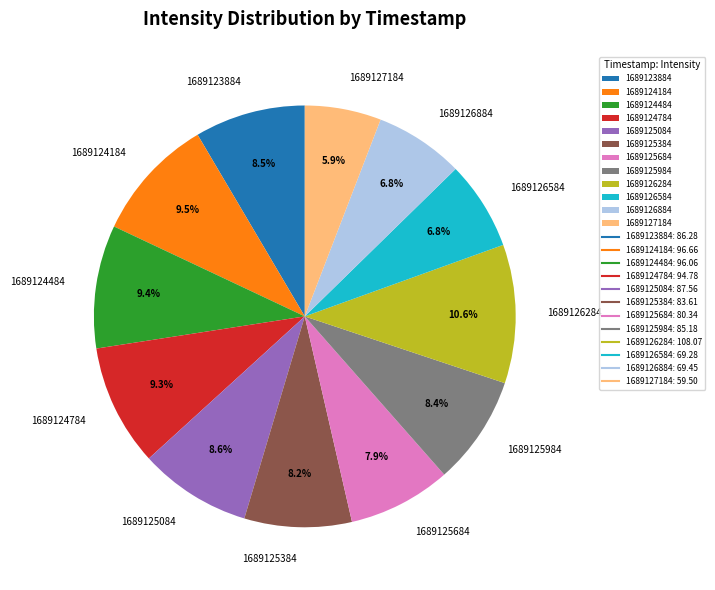

How many segments does this pie chart have?

12